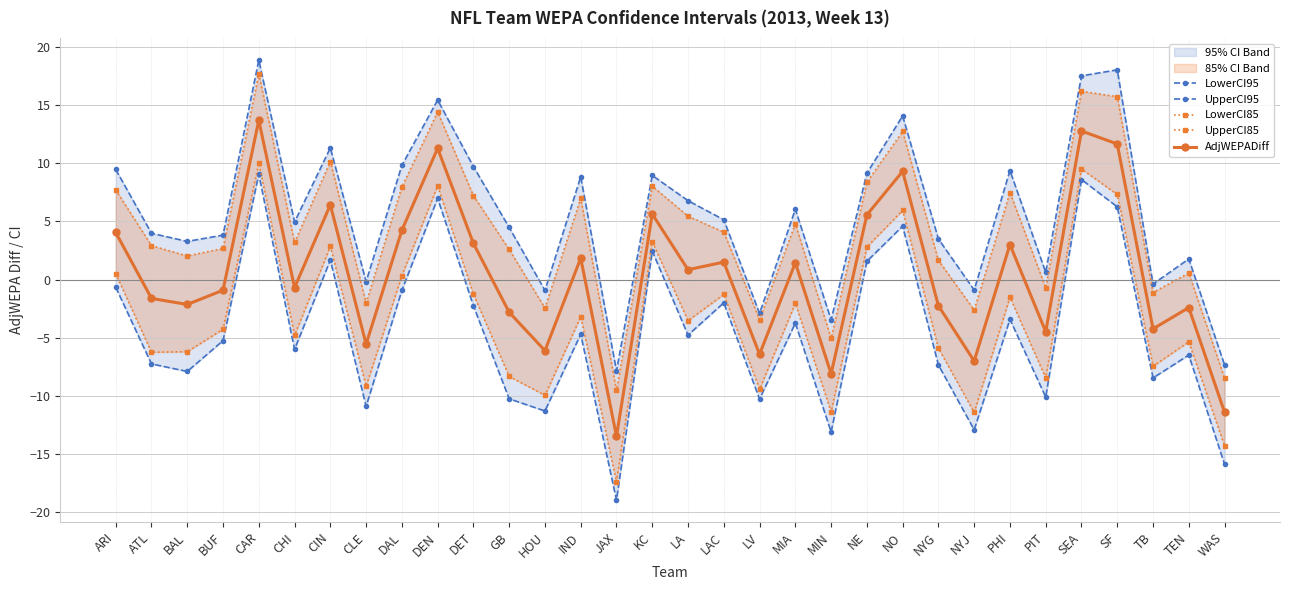

Which series changed the most between DEN and SEA?

UpperCI95